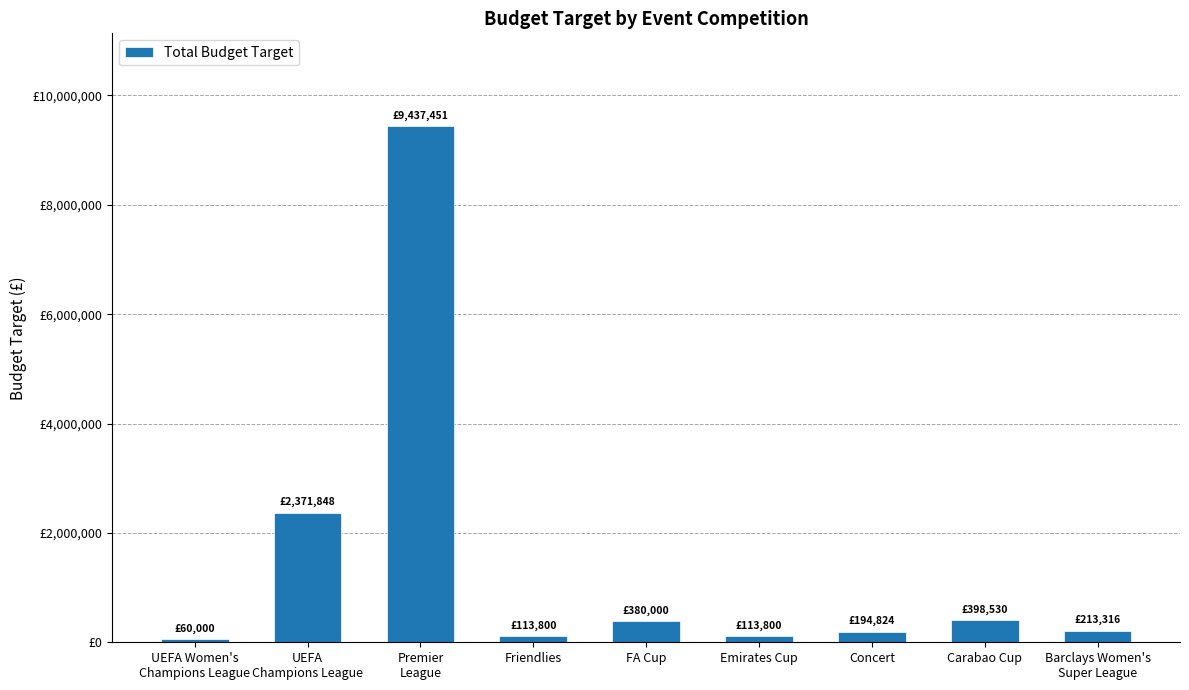

List the labels in order of value, largest first.

Premier
League, UEFA
Champions League, Carabao Cup, FA Cup, Barclays Women's
Super League, Concert, Friendlies, Emirates Cup, UEFA Women's
Champions League